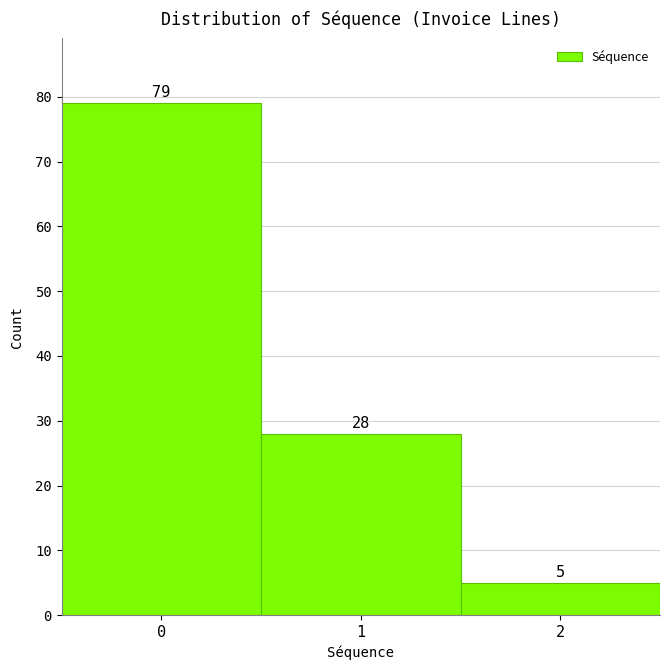

Which range on the x-axis has the tallest bar?

-0.5 to 0.5